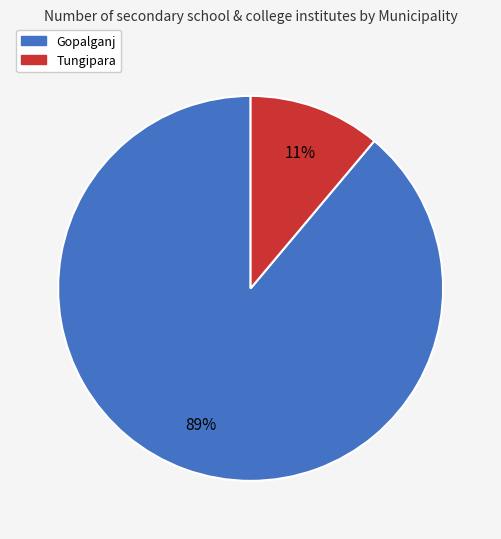

Is there any slice that represents more than half of the pie?

Yes